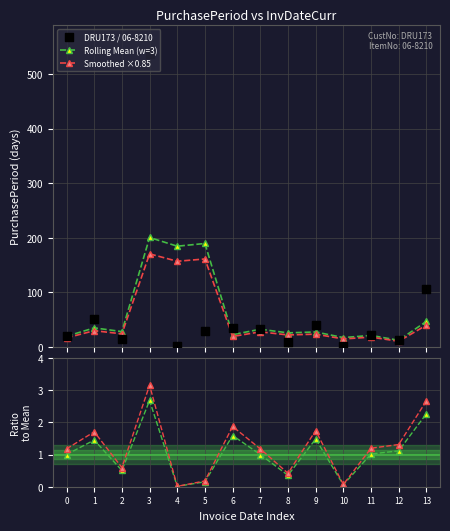

Is the value of Ratio (mean) at 3 greater than the value of Rolling Mean (w=3) at 7?

No